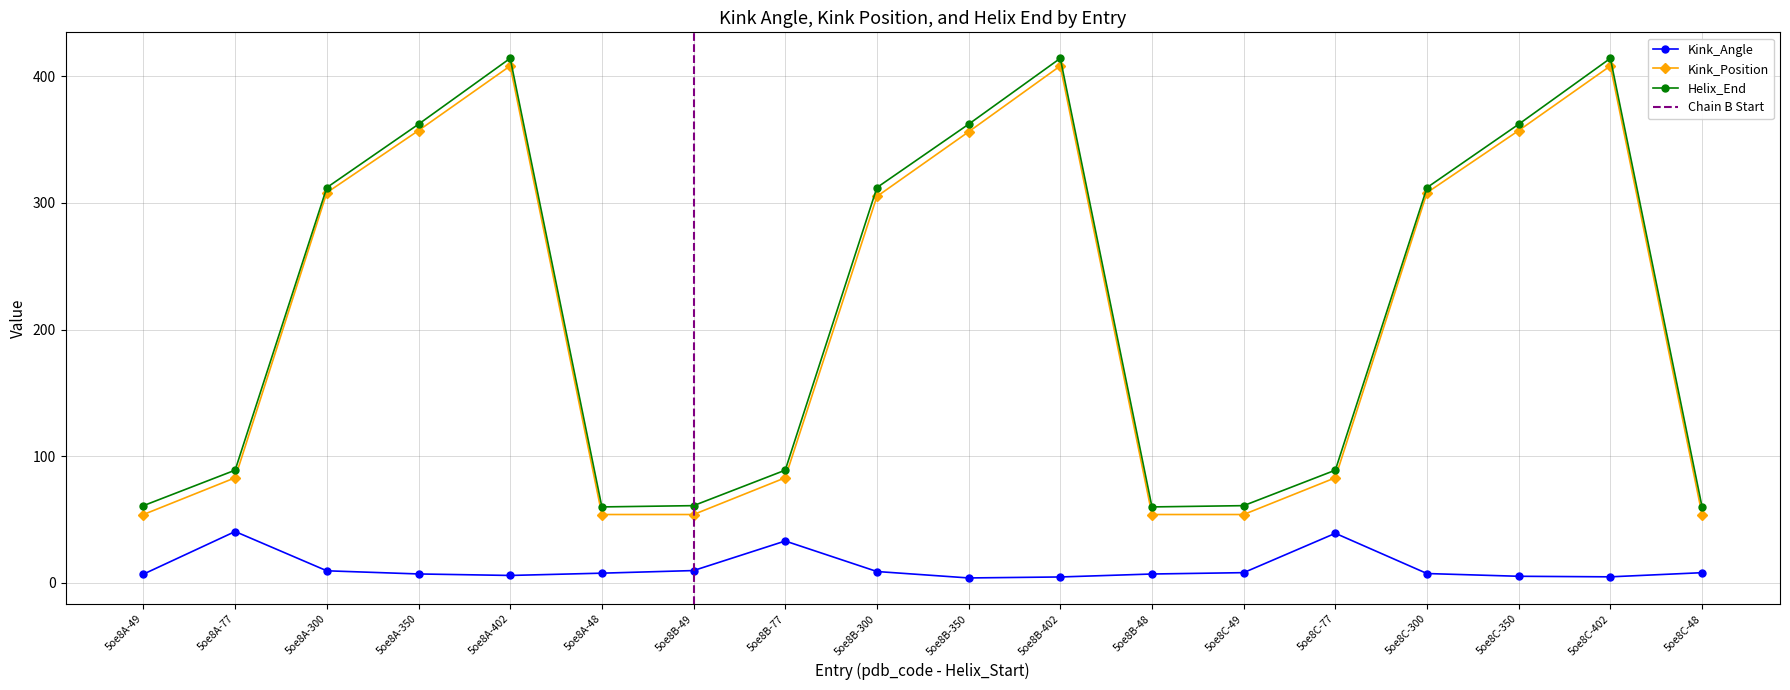

True or false: Kink_Position has a value of 305.0 at 5oe8B-300.

True